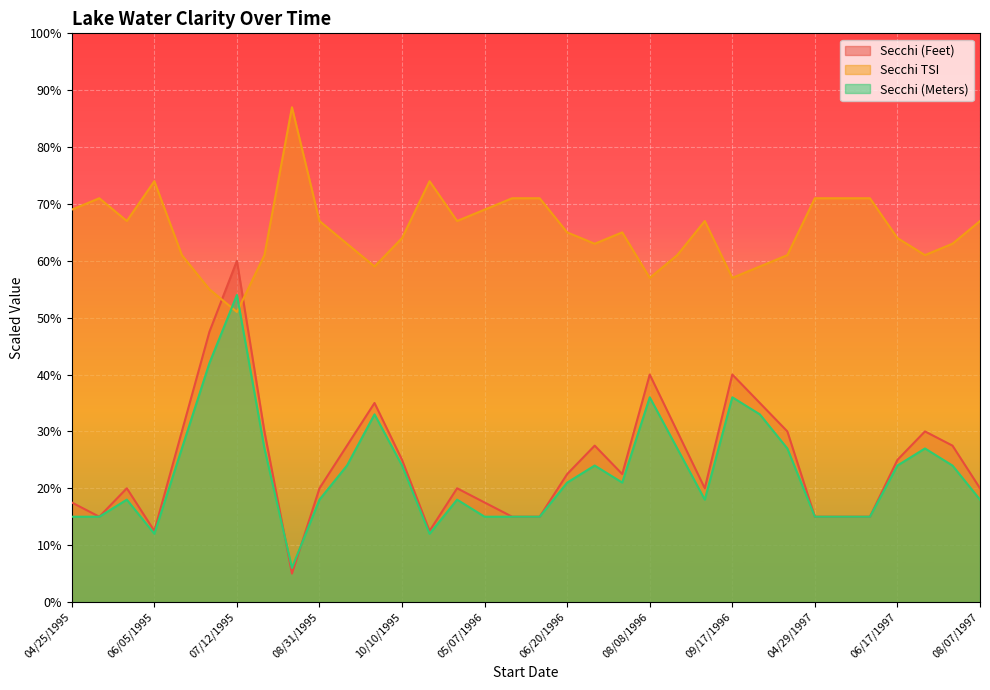

What is the sum of all Secchi (Meters) values?

771.0